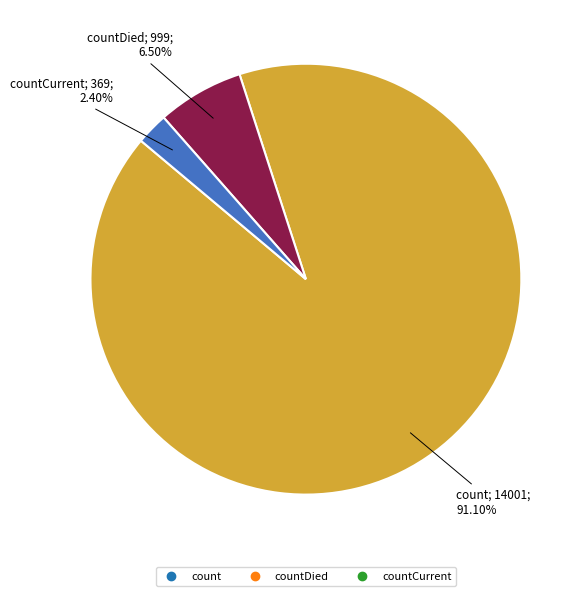

How many slices are in this pie chart?

3